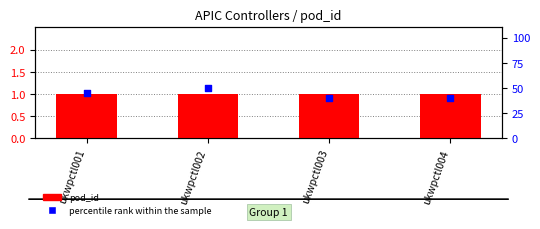

At how many categories does at least one series exceed 31?

4